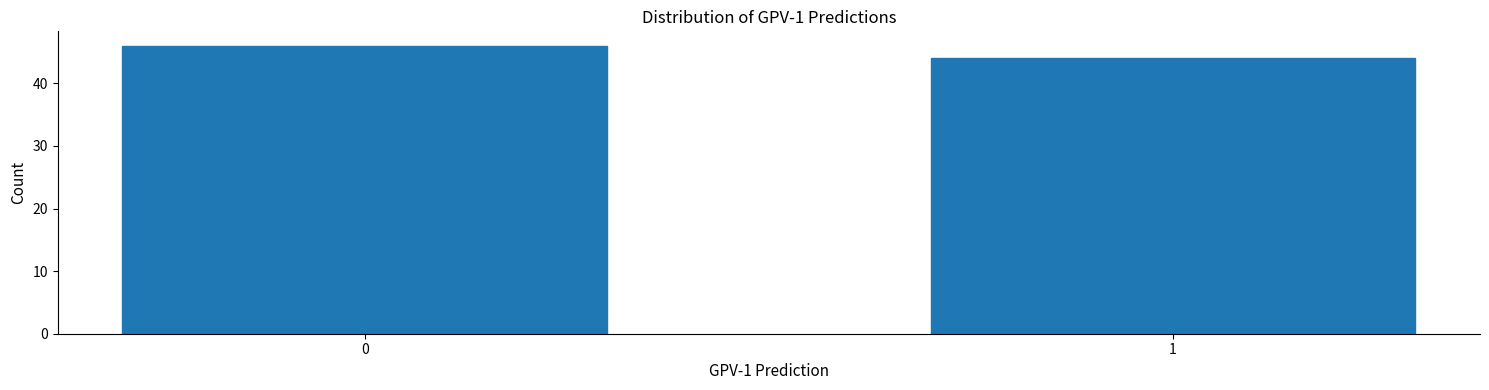

Reading left to right, extract all data points from this chart.

46	44